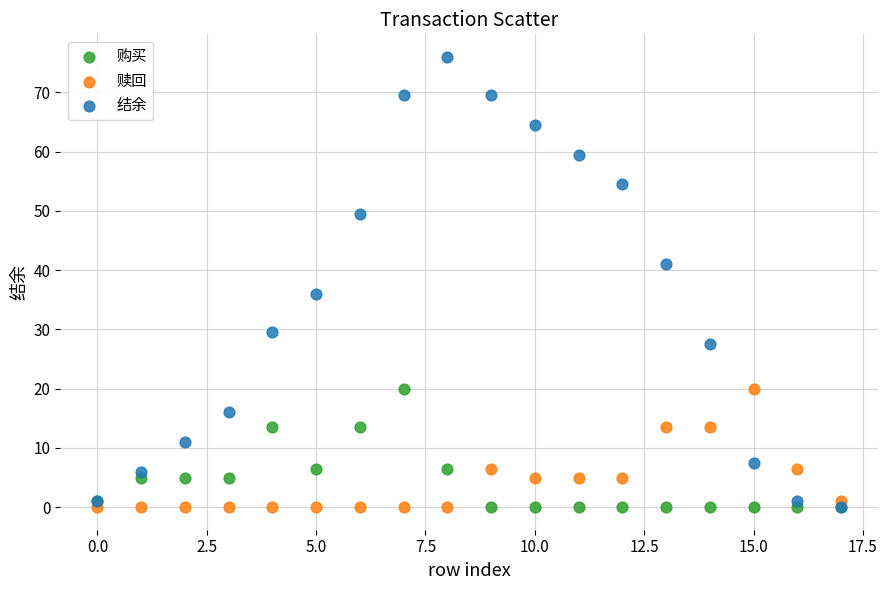

Across all series, what Y value is closest to 38?

36.0